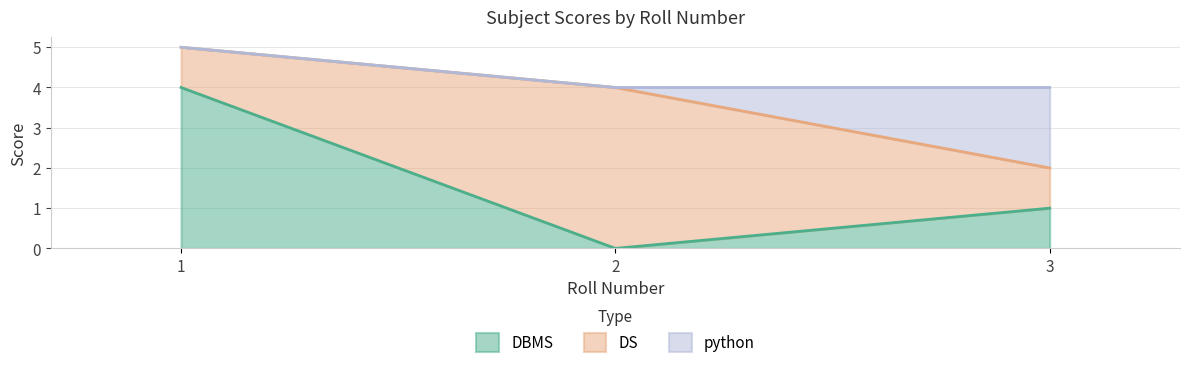

Reading right to left, transcribe all the data shown in this chart.

DBMS: 1	0	4
DS: 1	4	1
python: 2	0	0